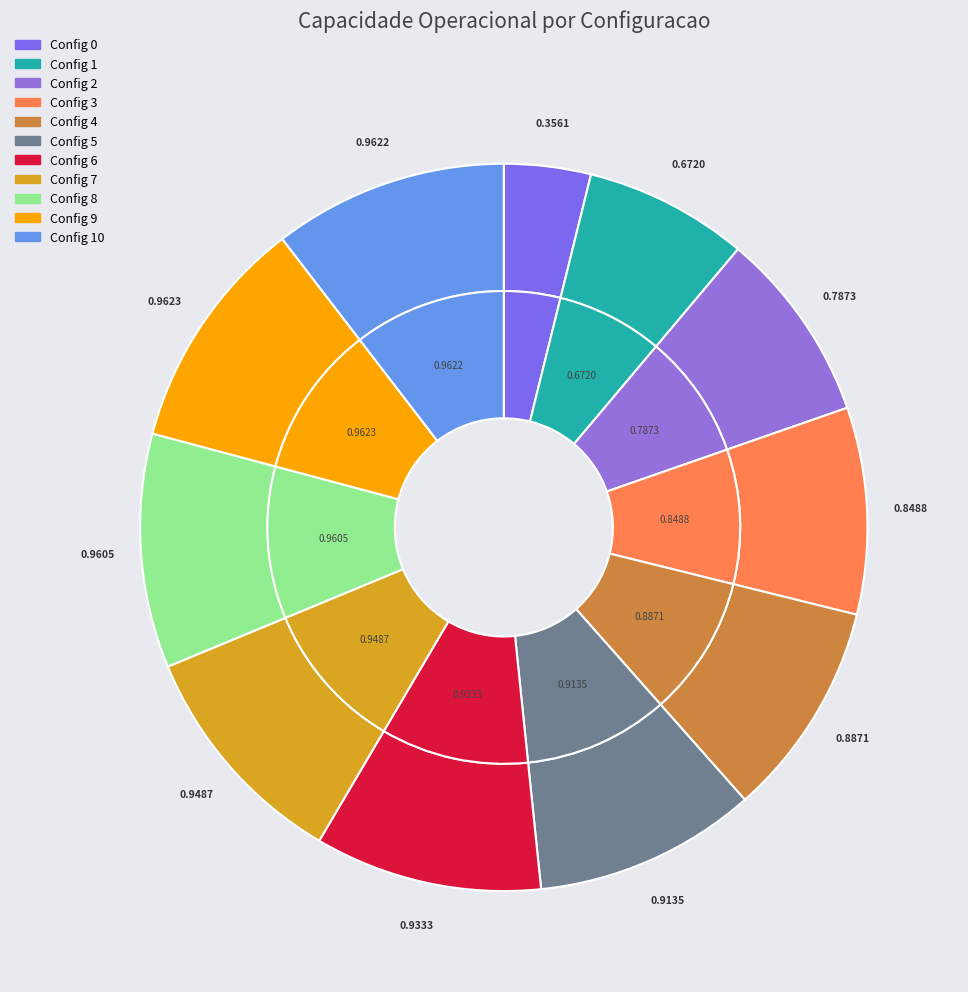

The 0 slice represents 12% of the pie. True or false?

False